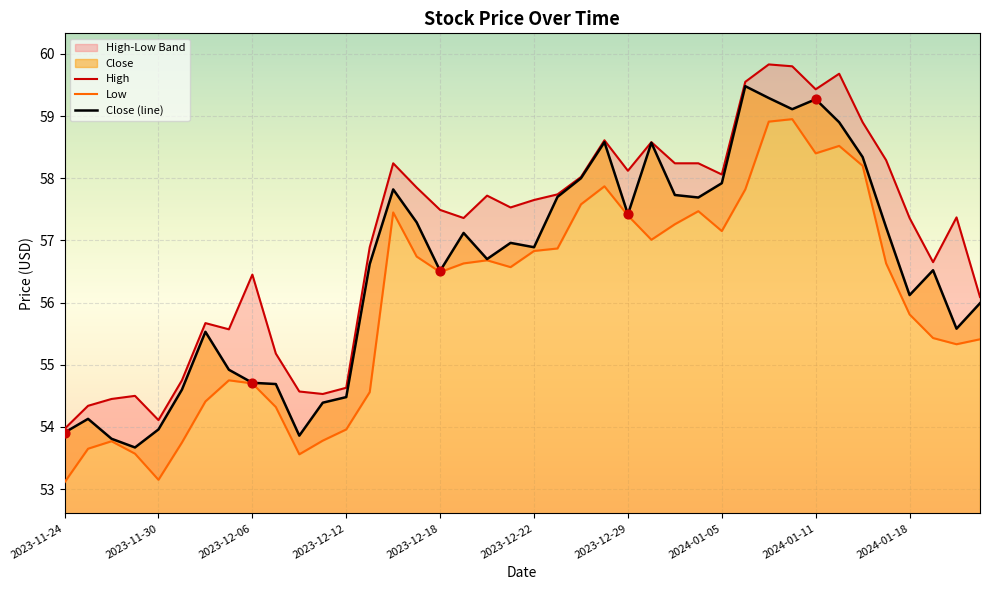

What is the total value across all series at 25?

174.2